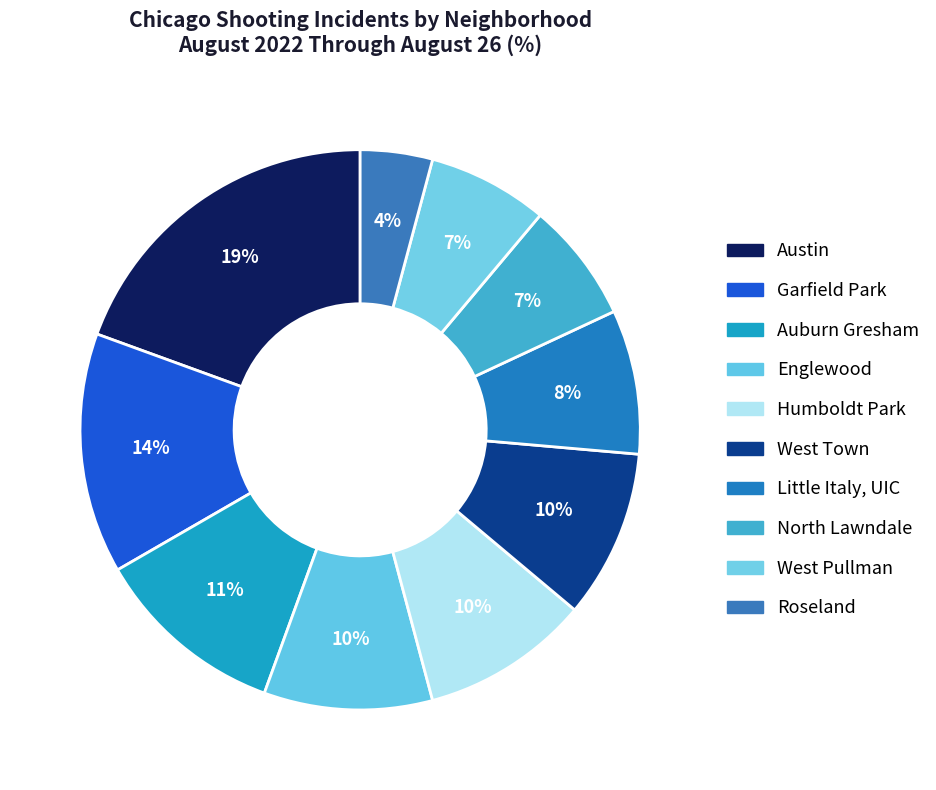

The West Town slice represents 21% of the pie. True or false?

False